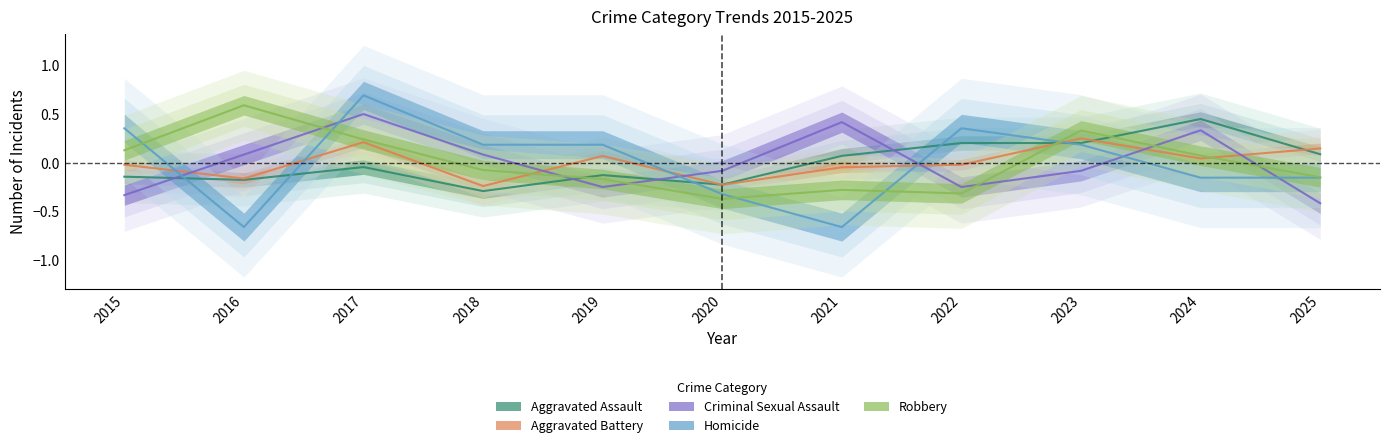

Rank the categories by Homicide value from lowest to highest.

2016, 2021, 2020, 2024, 2025, 2018, 2019, 2023, 2015, 2022, 2017